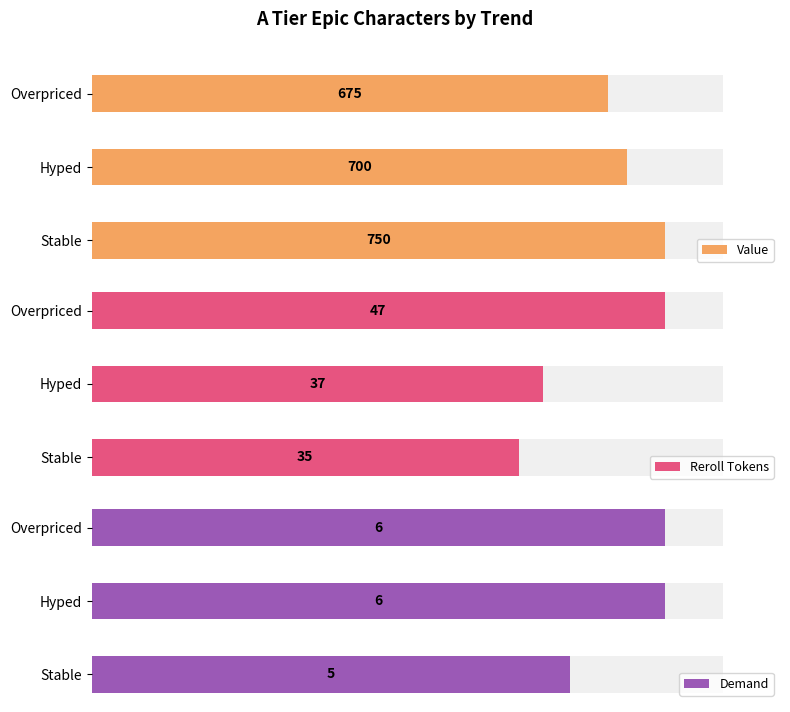

What is the label of the 1st bar from the right?

Overpriced